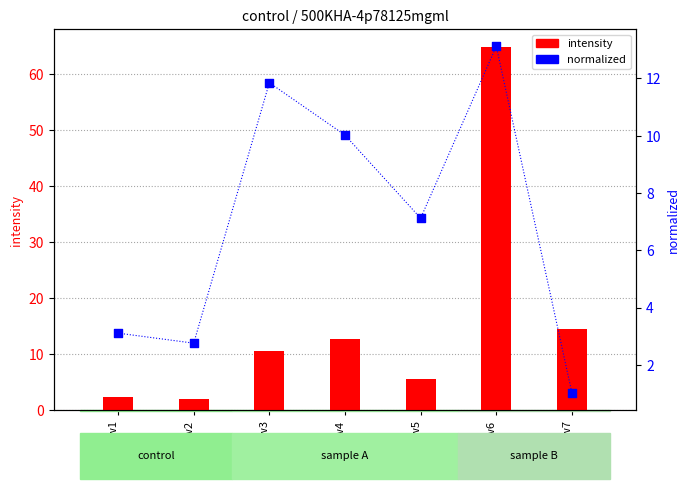

Is the value of intensity at row7 greater than the value of normalized at row4?

Yes